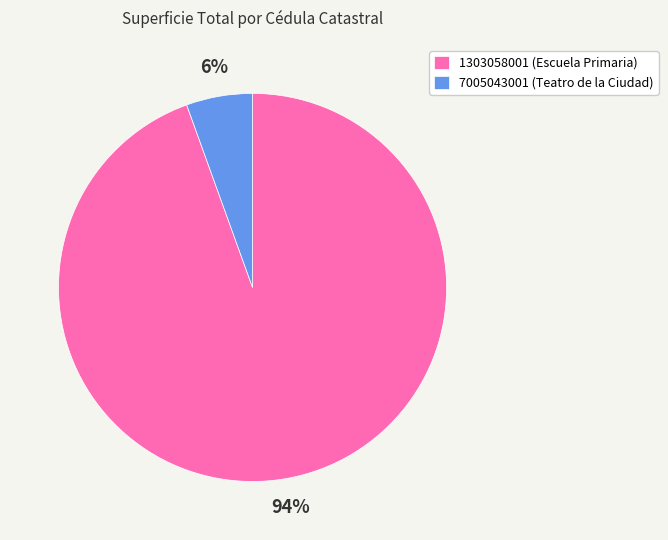

True or false: 1303058001 accounts for 94% of the total.

True